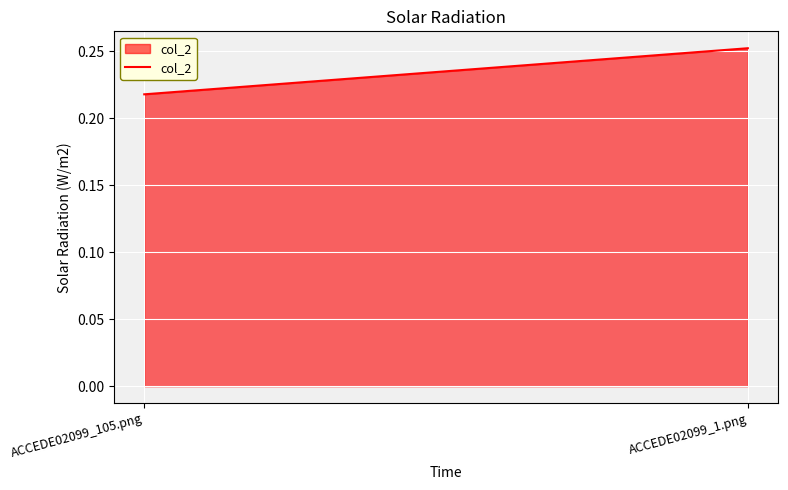

What is the sum of the values at ACCEDE02099_105.png and ACCEDE02099_1.png?

0.5